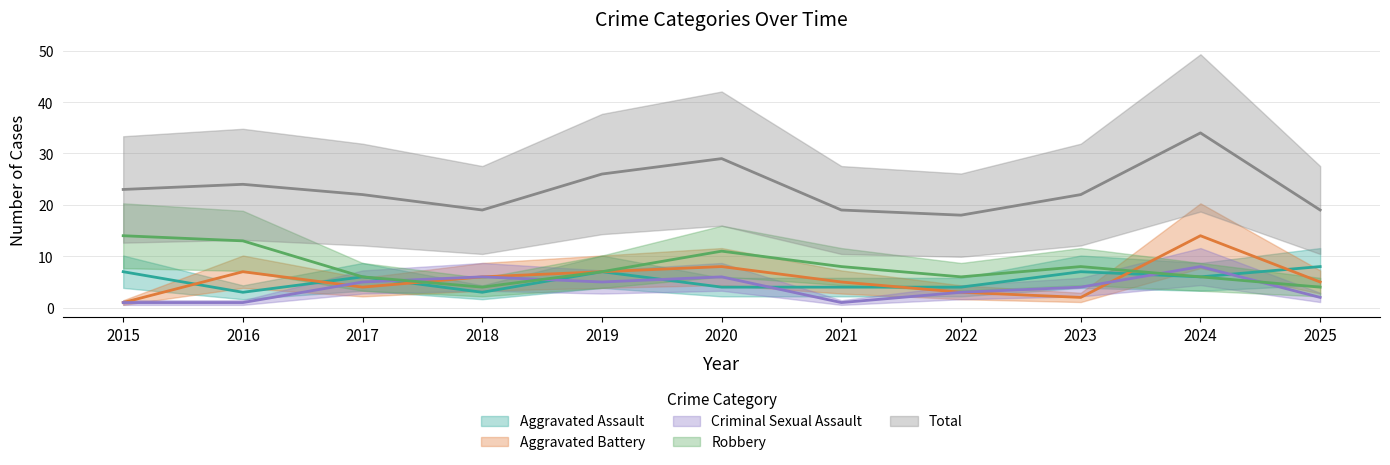

What value does the Aggravated Assault series have at 2019?

7